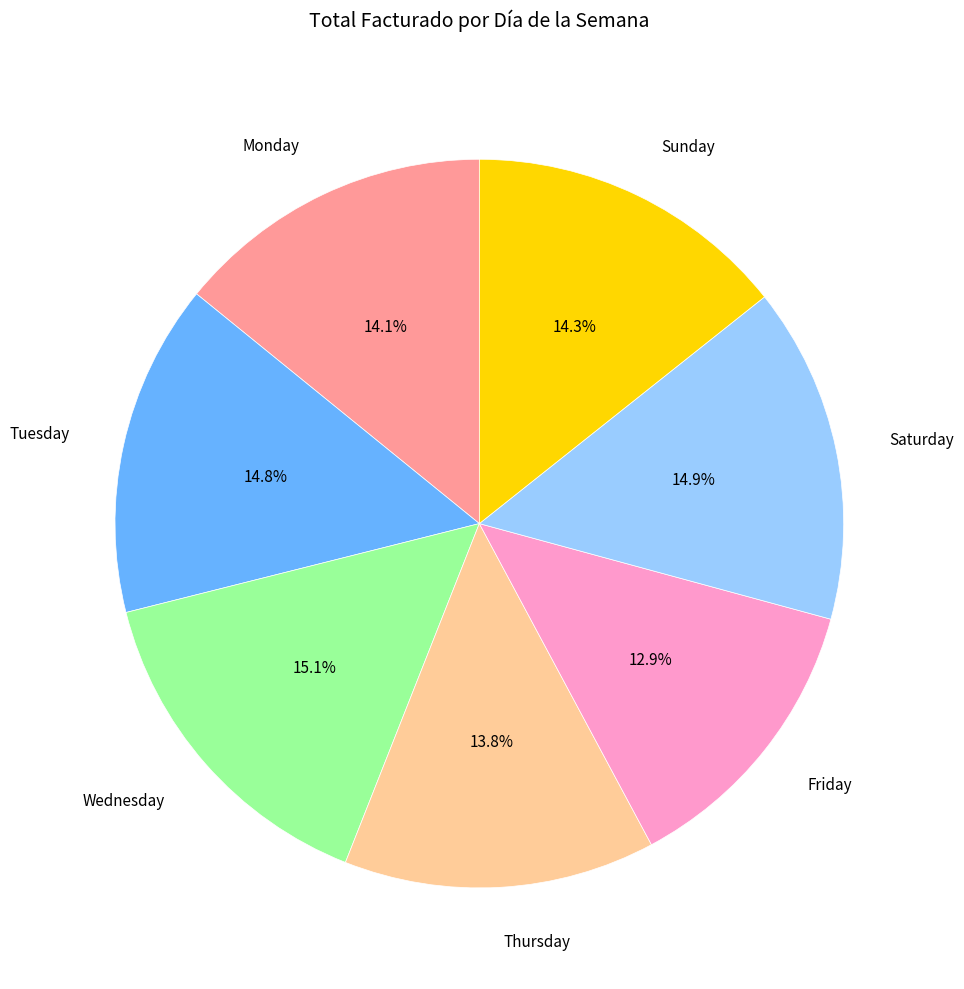

Is the sum of Friday and Tuesday greater than half?

No